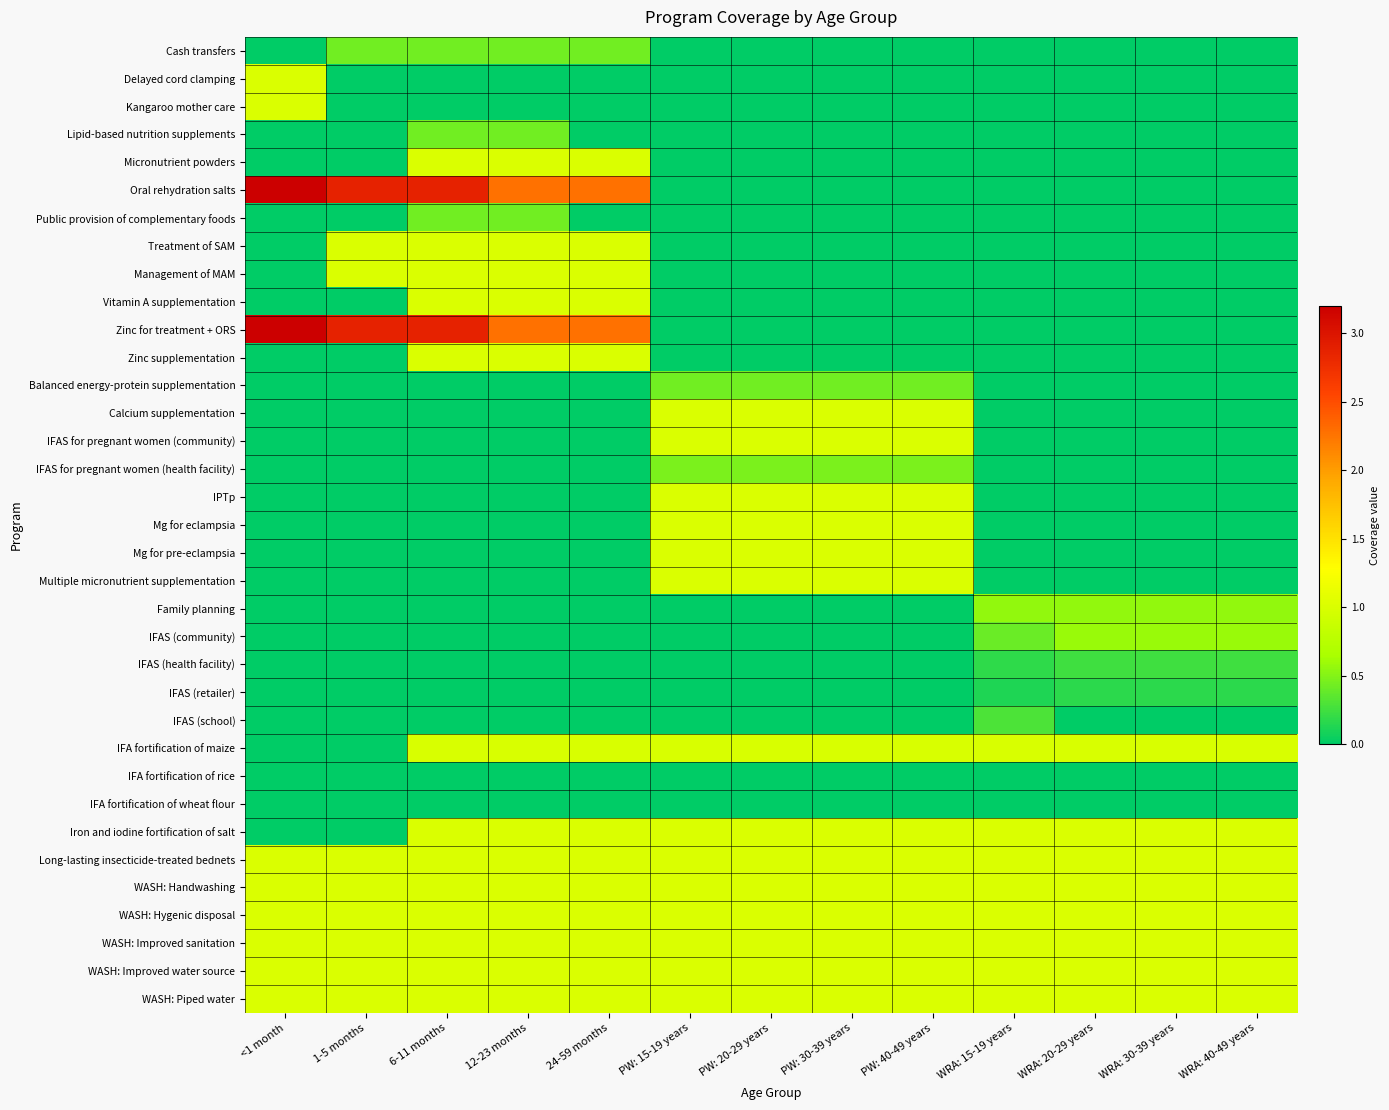

Which series has the largest total across all categories?

Oral rehydration salts